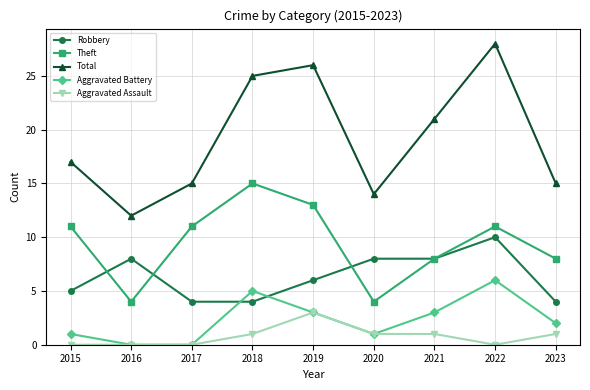

List the series in order of their peak value, highest first.

Total, Theft, Robbery, Aggravated Battery, Aggravated Assault